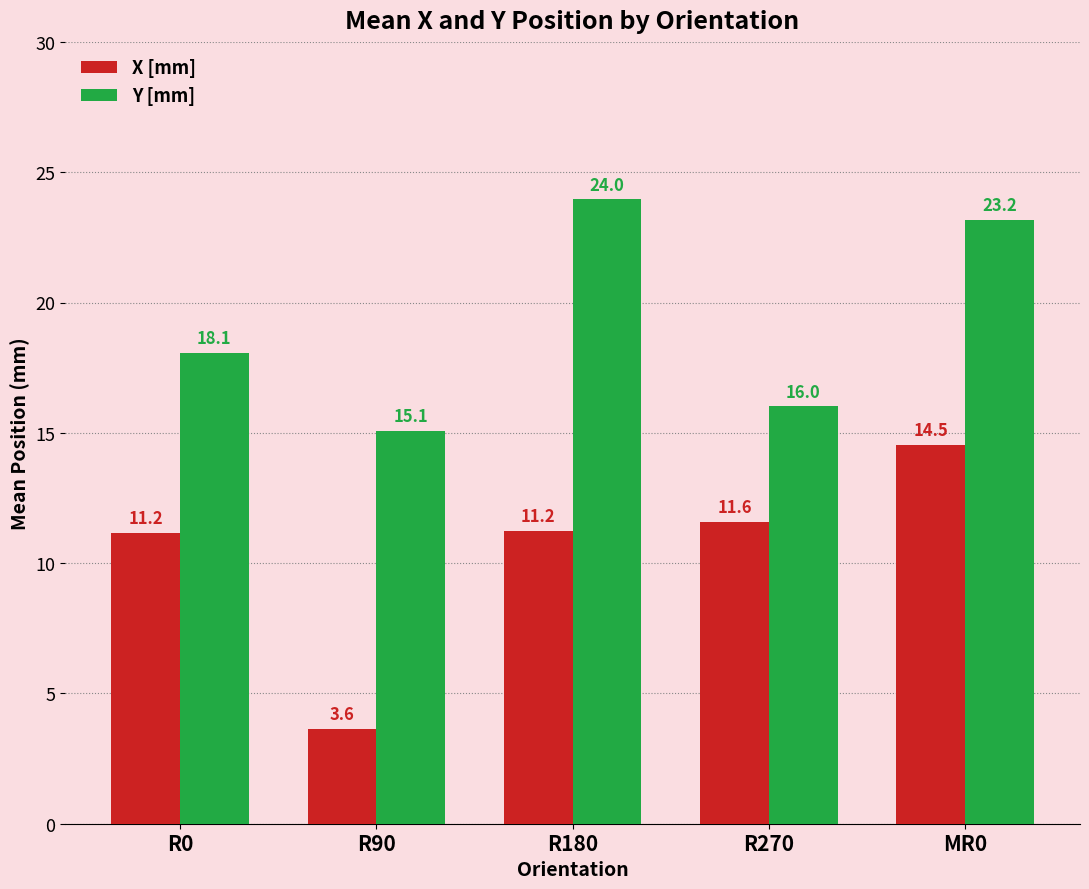

Which series changed the most between R0 and R90?

X [mm]